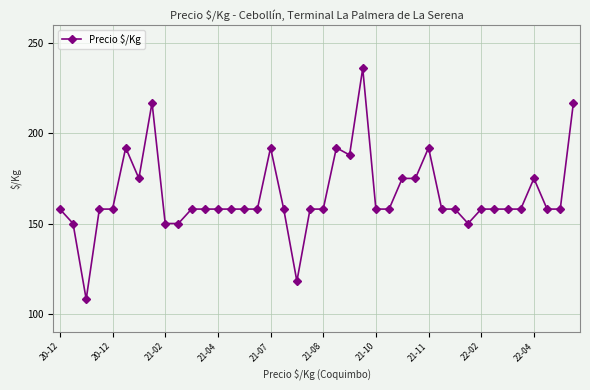

True or false: the data has more than 1 interior local peaks.

True